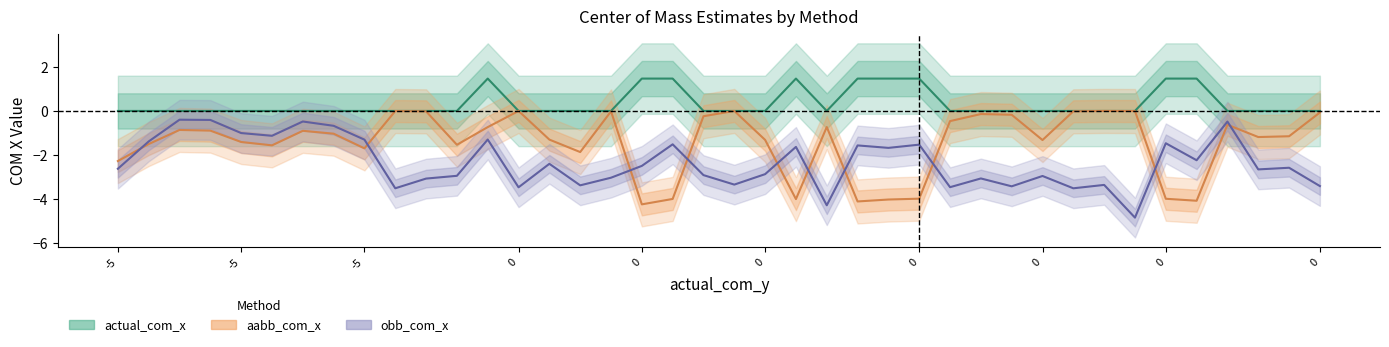

How many interior local peaks does the aabb_com_x series have?

12